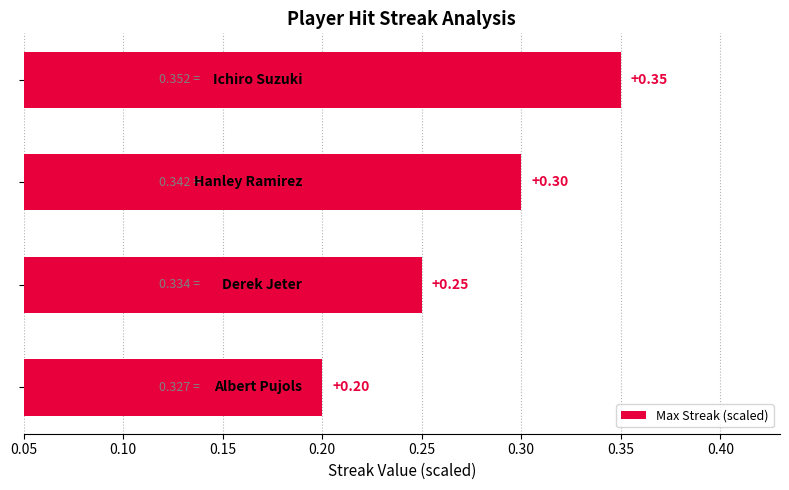

What is the average value?

0.3